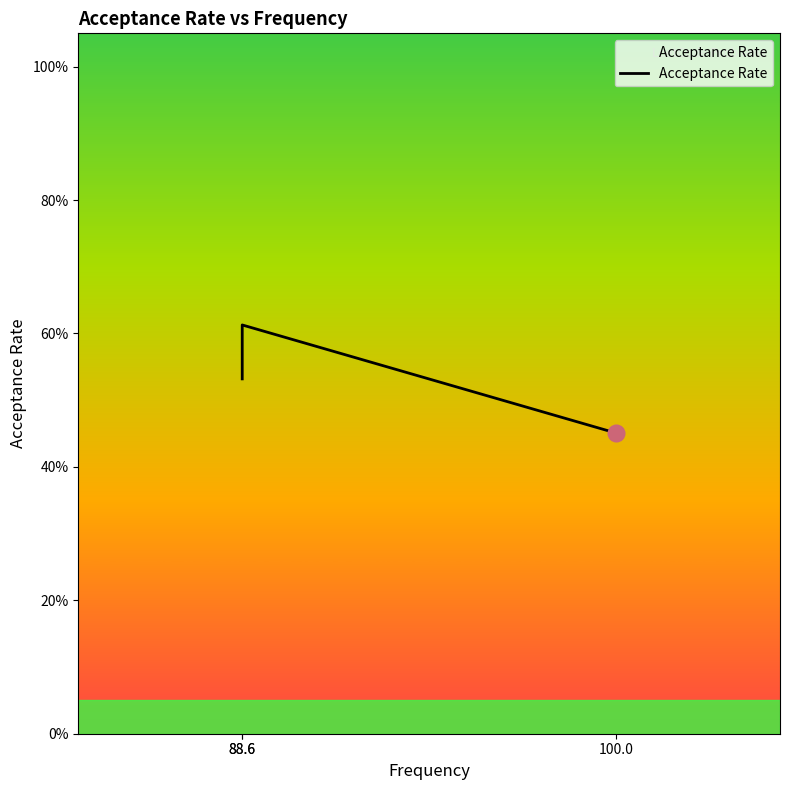

Which category has the highest value across all series?

88.6